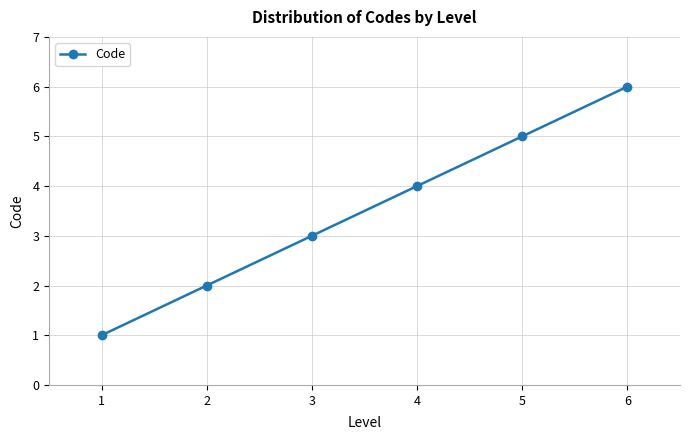

Between 1 and 4, which is larger?

4